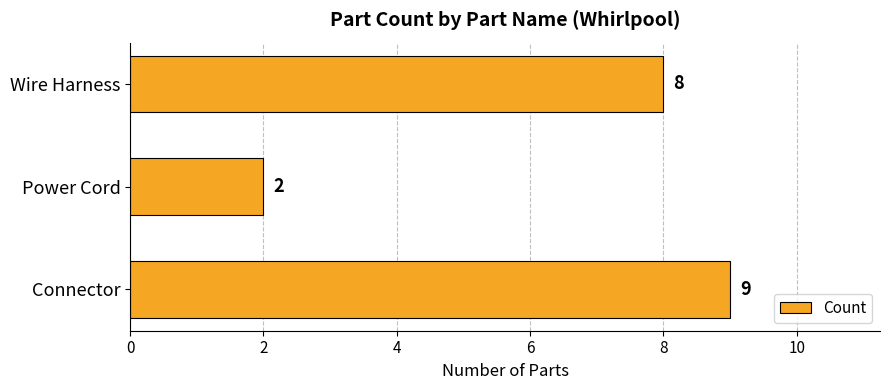

What is the sum of all values?

19